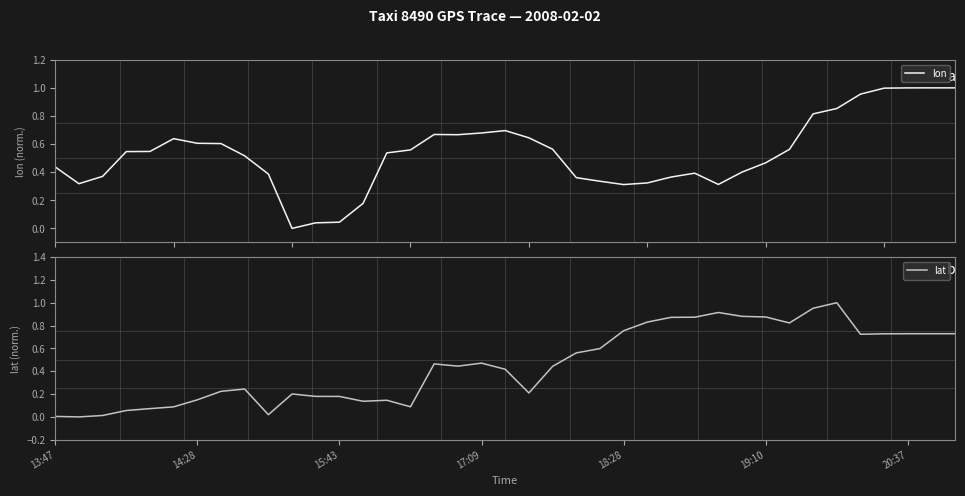

The lon series shows 0.6 at 27. True or false?

False